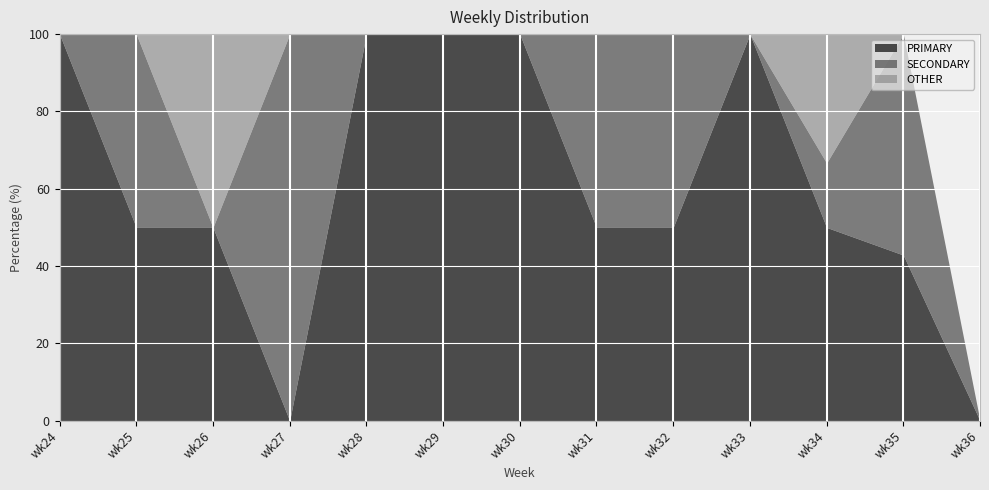

What is the total value across all series at wk30?

100.0